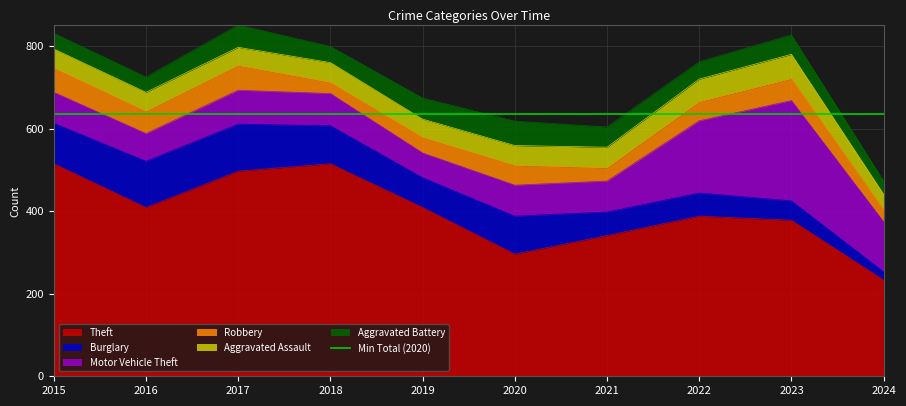

Reading left to right, transcribe all the data shown in this chart.

Theft: 2015=515	2016=409	2017=497	2018=515	2019=409	2020=296	2021=341	2022=388	2023=378	2024=233
Burglary: 2015=98	2016=112	2017=114	2018=92	2019=72	2020=92	2021=57	2022=56	2023=47	2024=20
Motor Vehicle Theft: 2015=75	2016=67	2017=82	2018=78	2019=60	2020=75	2021=75	2022=175	2023=243	2024=121
Robbery: 2015=59	2016=54	2017=60	2018=27	2019=38	2020=48	2021=32	2022=46	2023=53	2024=30
Aggravated Assault: 2015=46	2016=46	2017=44	2018=48	2019=44	2020=48	2021=50	2022=55	2023=59	2024=37
Aggravated Battery: 2015=38	2016=37	2017=54	2018=39	2019=51	2020=59	2021=49	2022=42	2023=47	2024=32